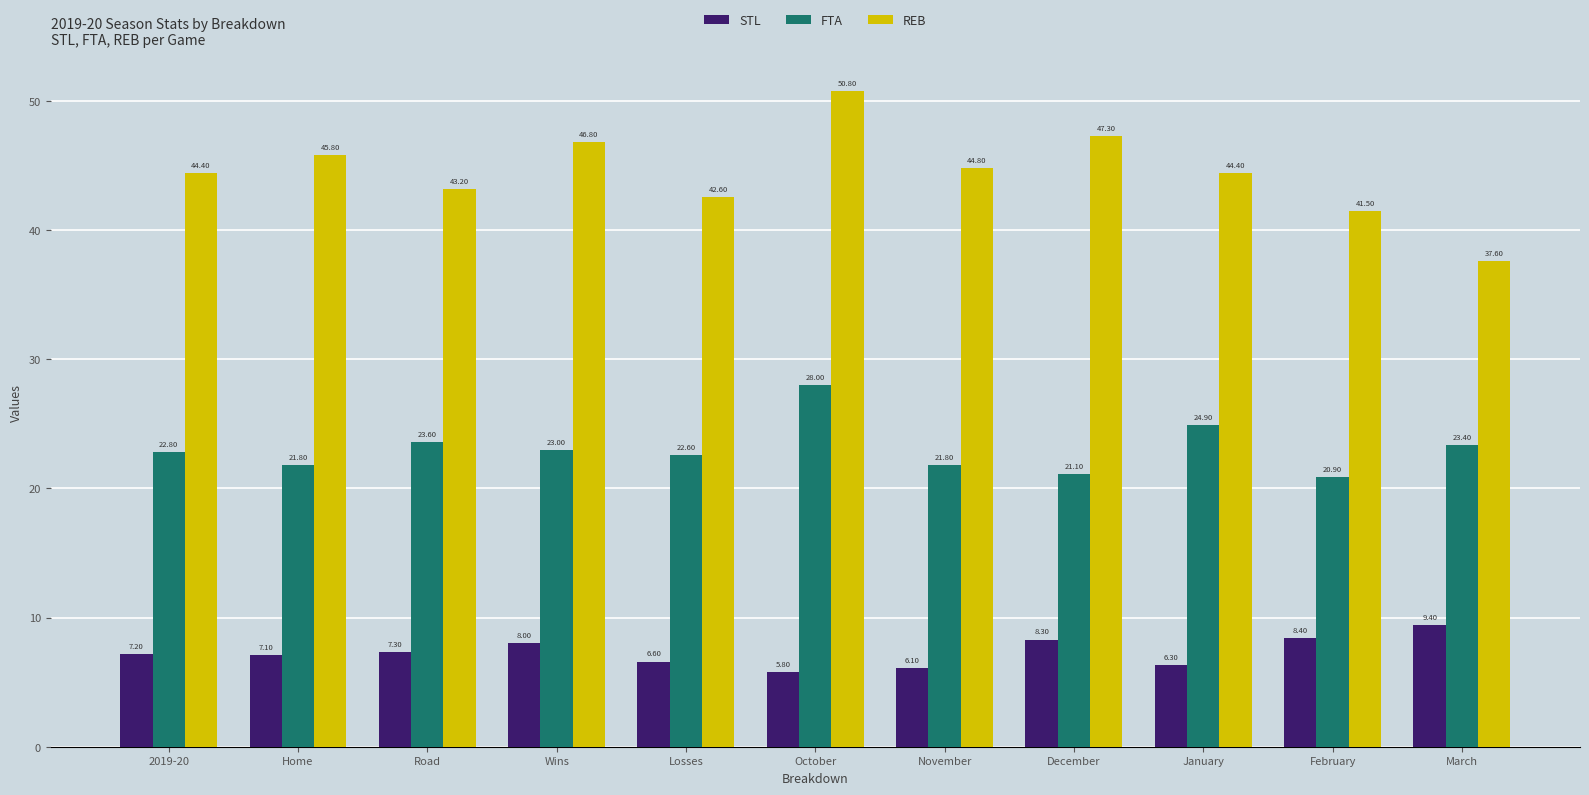

List the series in order of their overall mean, lowest first.

STL, FTA, REB